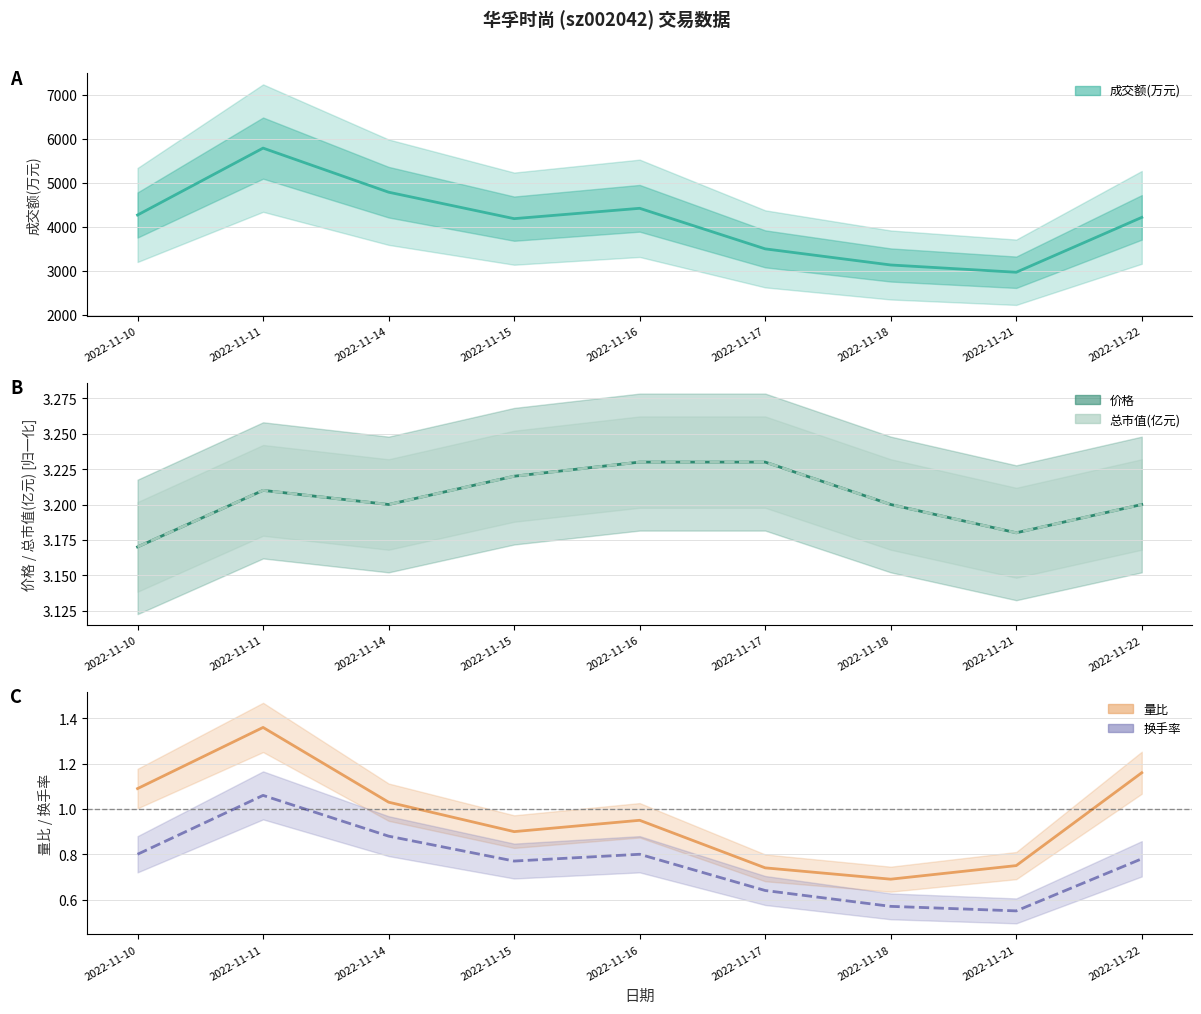

Which category has the lowest value across all series?

2022-11-21